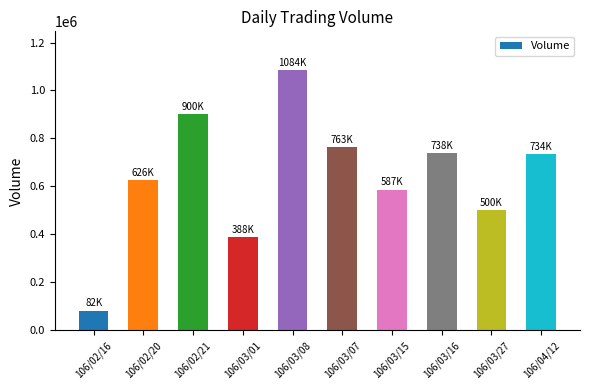

What is the label of the 6th bar from the right?

106/03/08